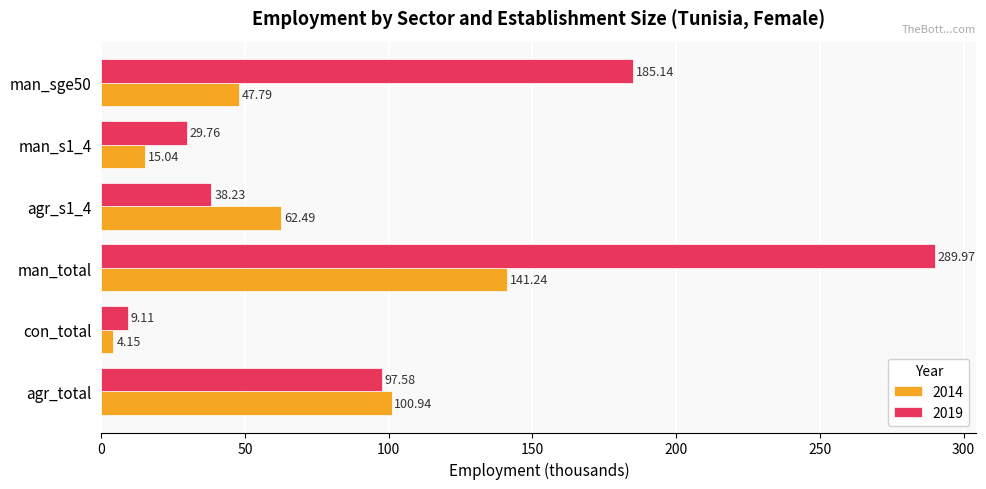

List the series in order of their peak value, highest first.

2019, 2014